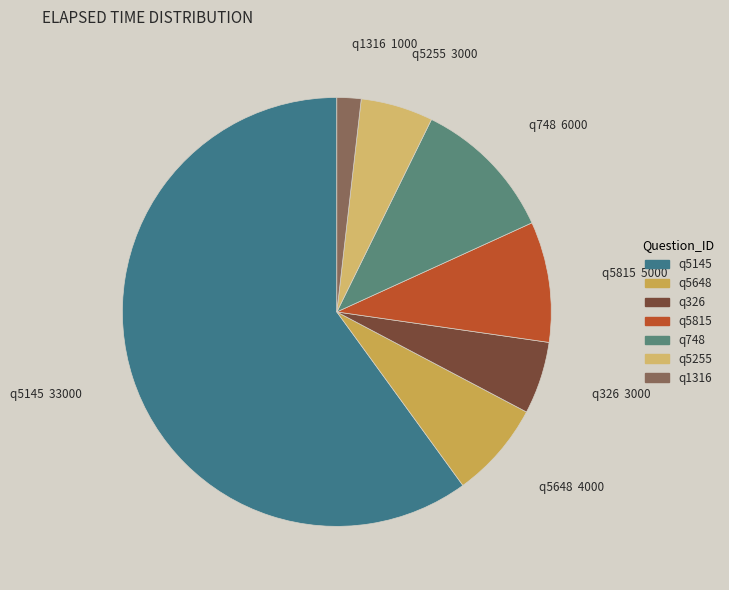

Is the sum of q1316 and q5255 greater than half?

No